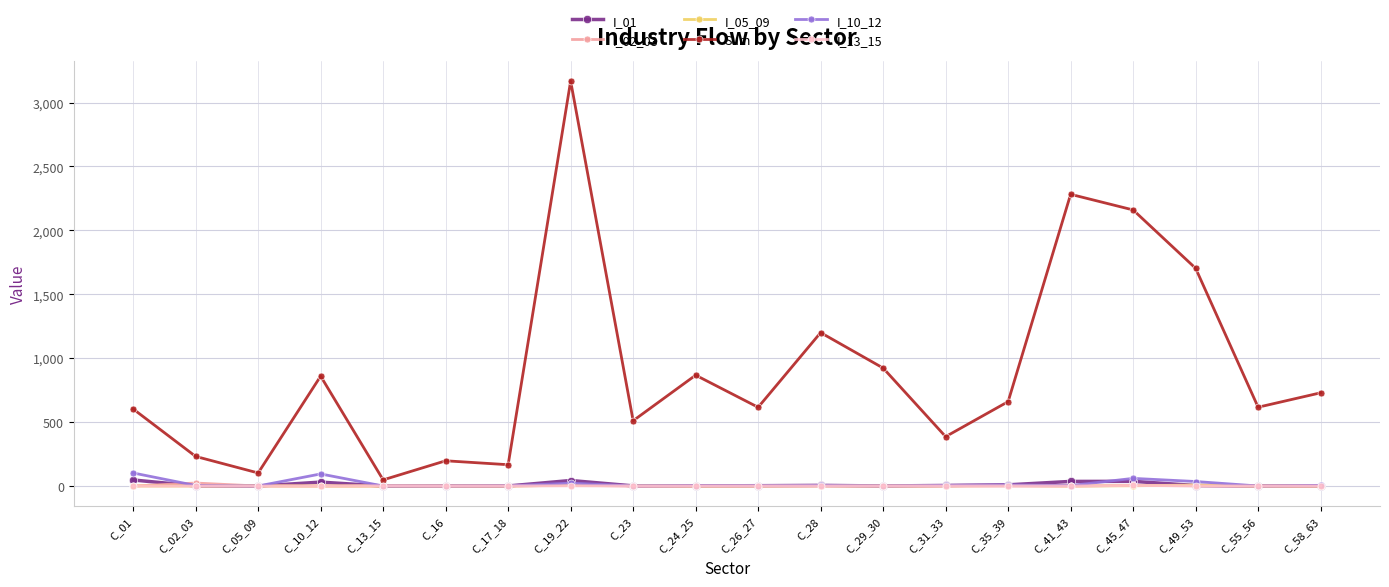

What are all the series names shown in the legend?

I_01, I_02_03, I_05_09, Sum, I_10_12, I_13_15